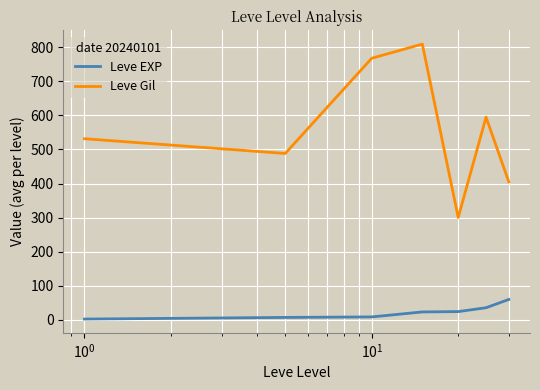

Rank the series by their average value, from lowest to highest.

Leve EXP, Leve Gil